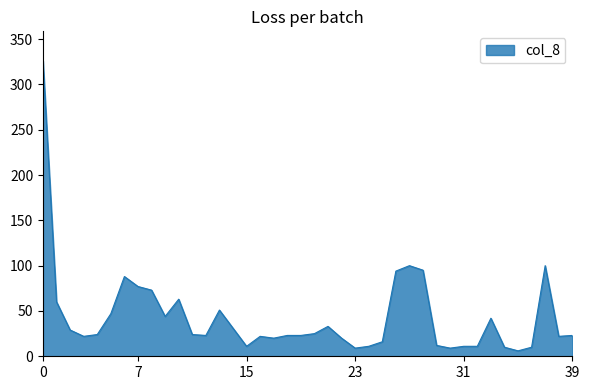

How many series are shown in this chart?

1